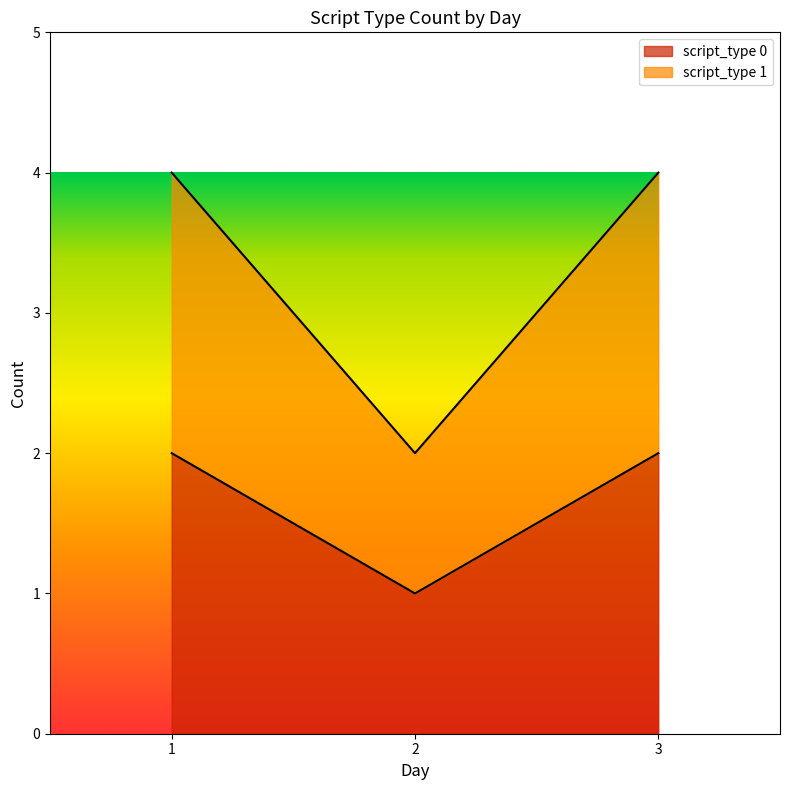

Between 2 and 3, which is larger?

3